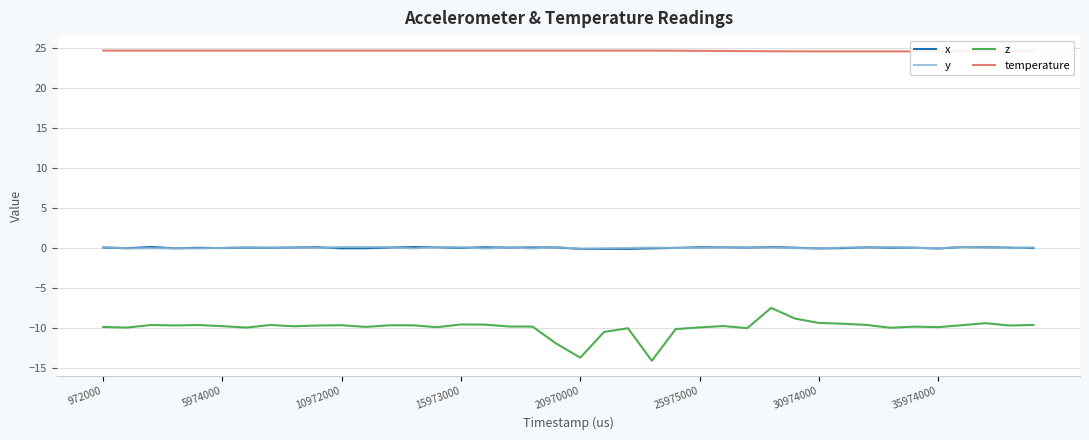

Is it true that y equals -0.0 at 25975000?

True